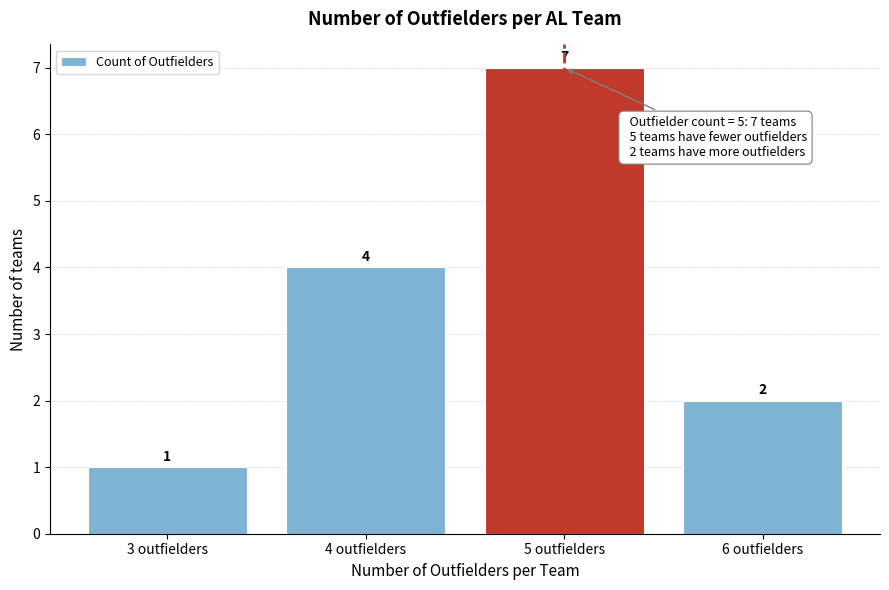

How tall is the bar that spans 5.5 to 6.5 on the x-axis?

2